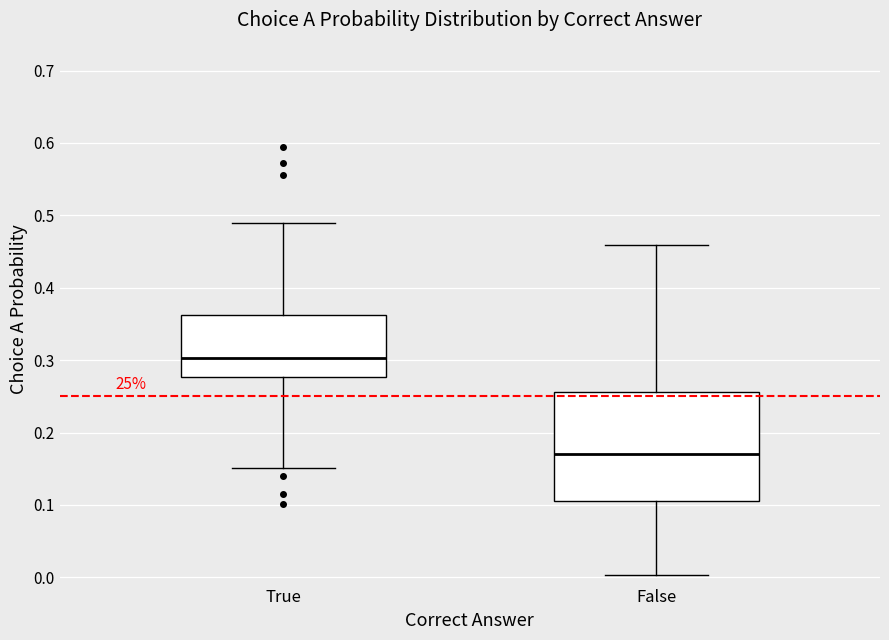

Which box has the highest median line?

True